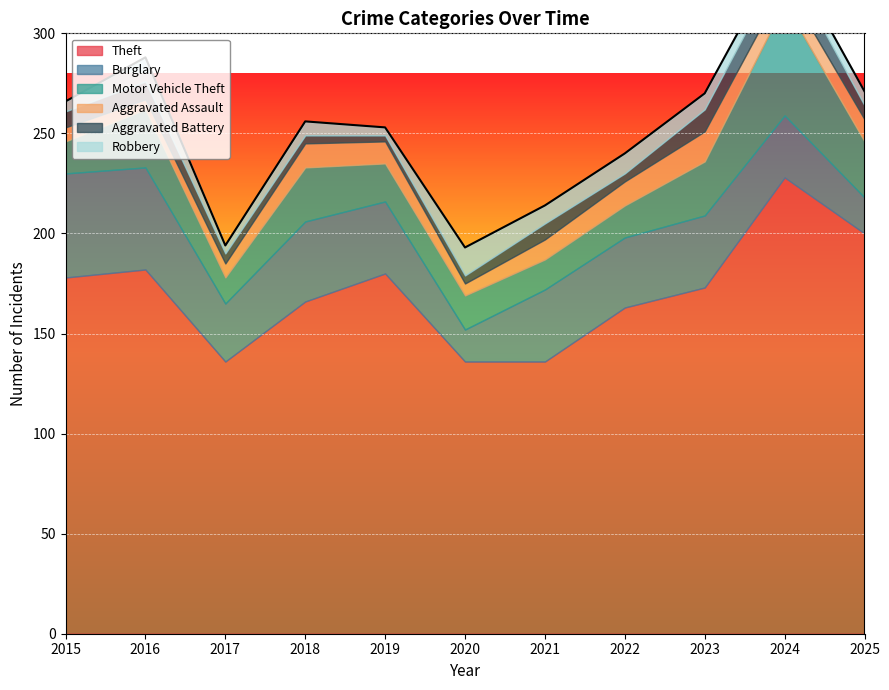

Which series has the widest spread of values?

Theft